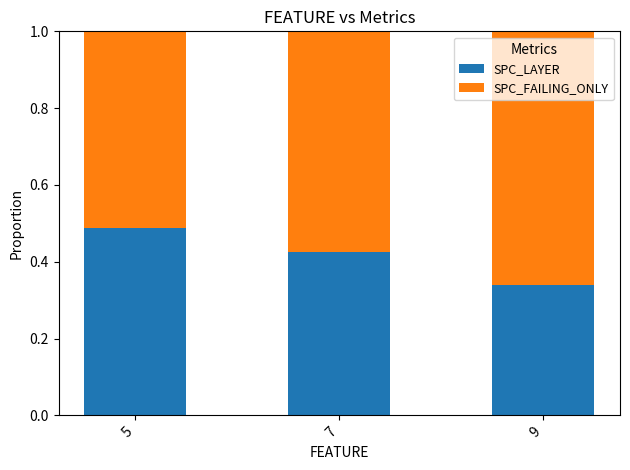

Is it true that SPC_LAYER equals 0.2 at 5?

False